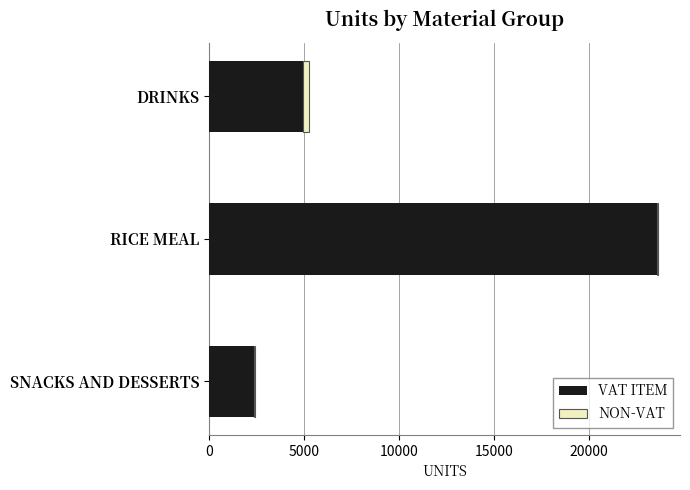

The VAT ITEM series shows 3433.5 at DRINKS. True or false?

False